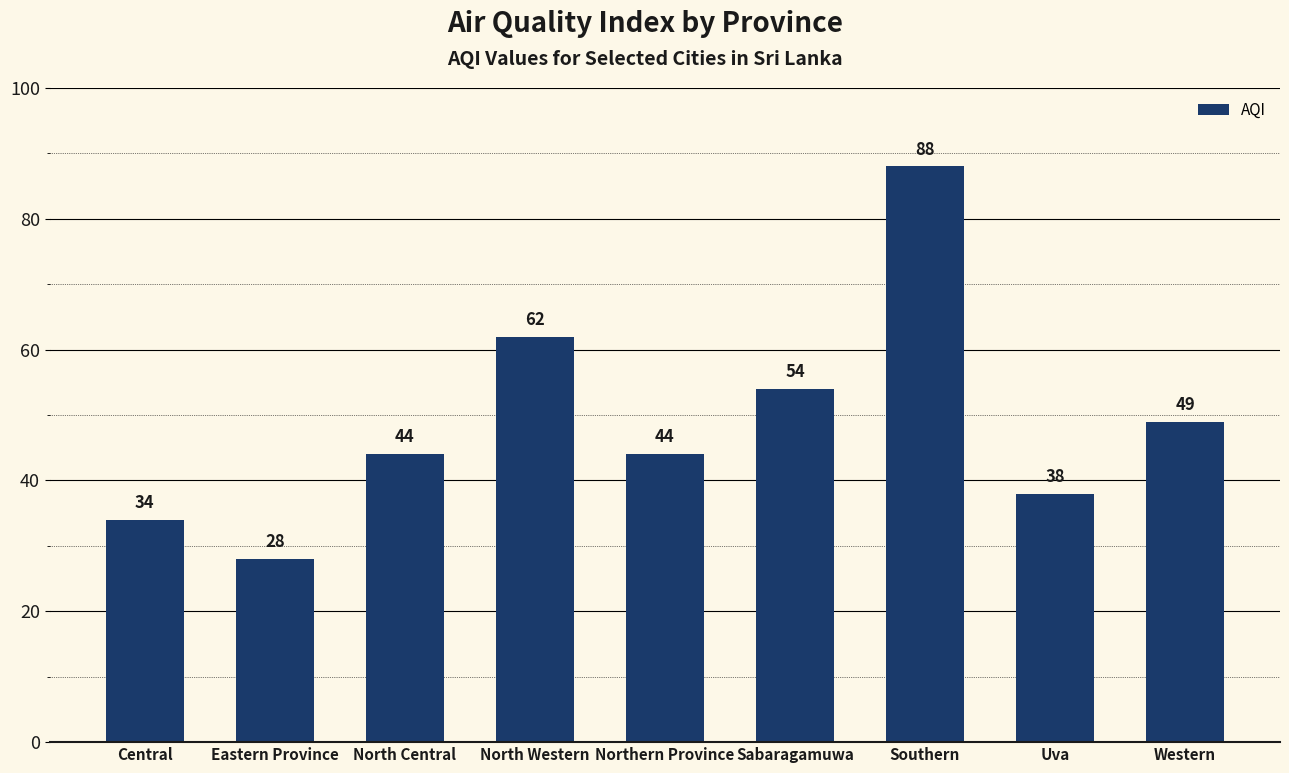

What is the change in value from Northern Province to Western?

+5